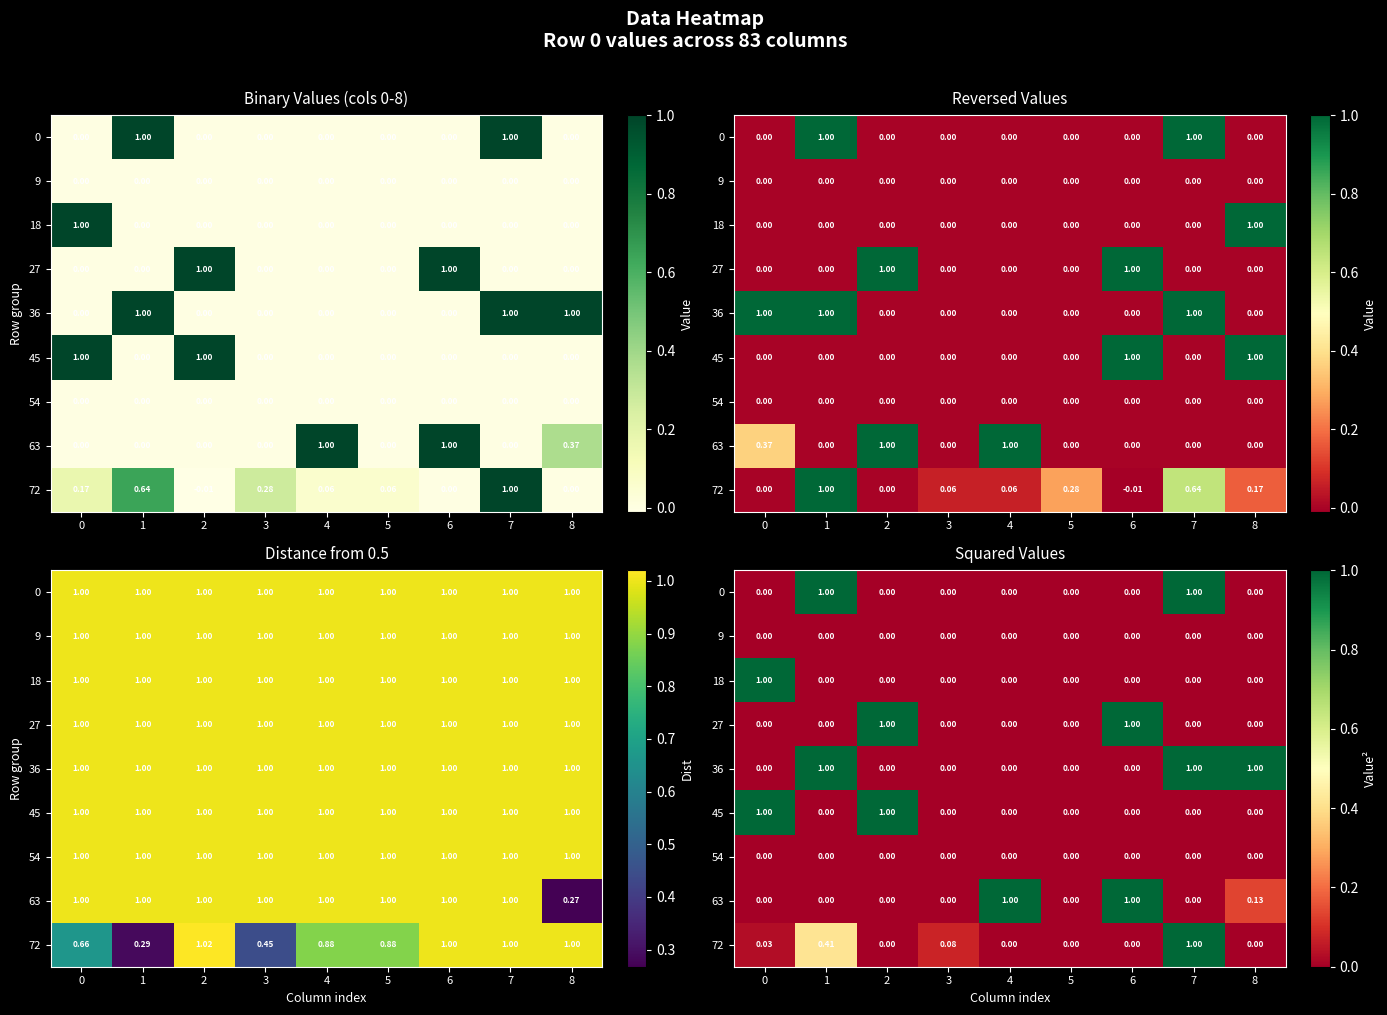

At 3, list the series in order from smallest to largest.

0, 9, 18, 27, 36, 45, 54, 63, 72